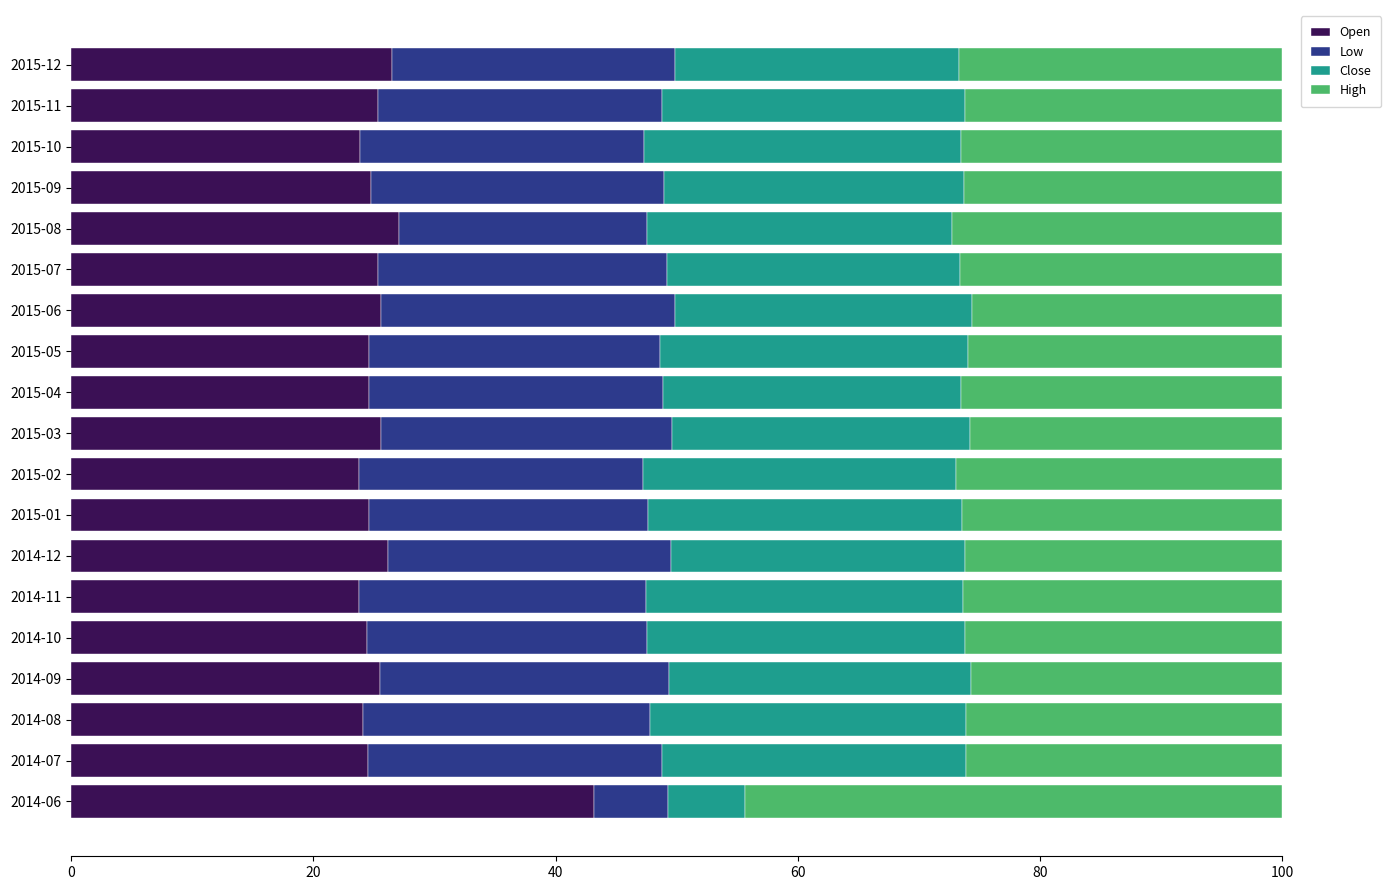

What is the average value of the Open series?

26.0